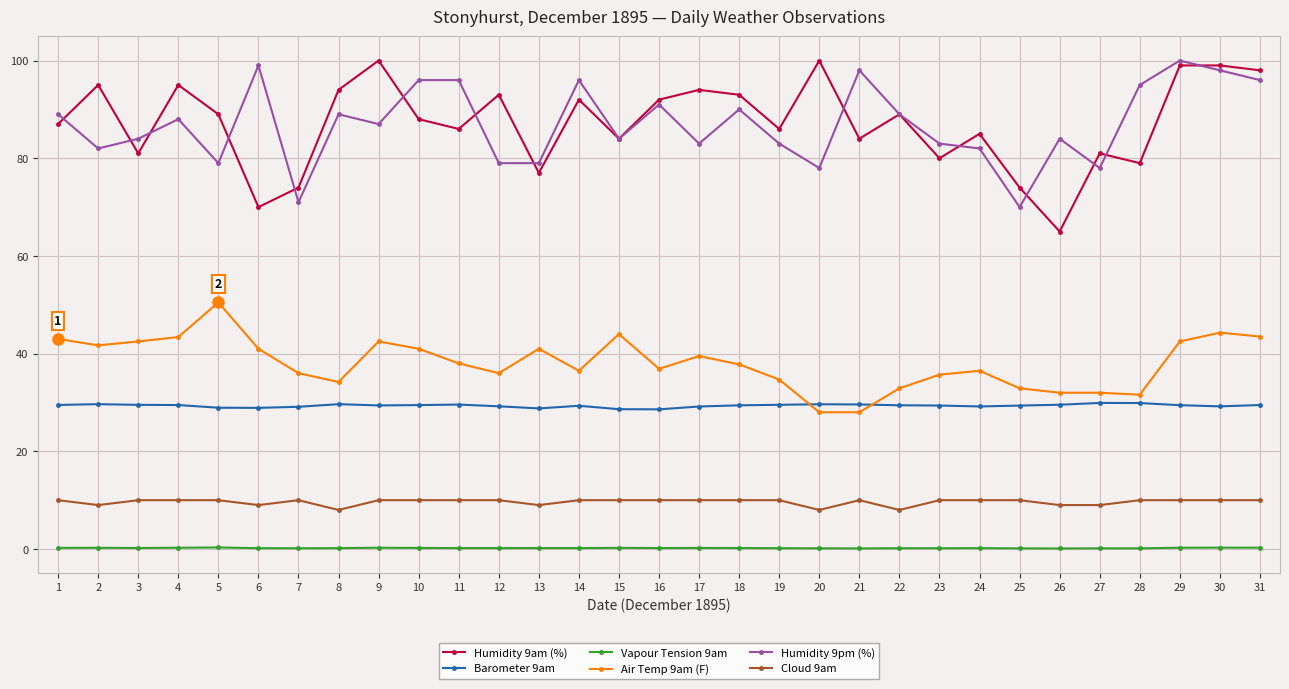

True or false: Cloud 9am has more than 1 points higher than both neighbors.

True